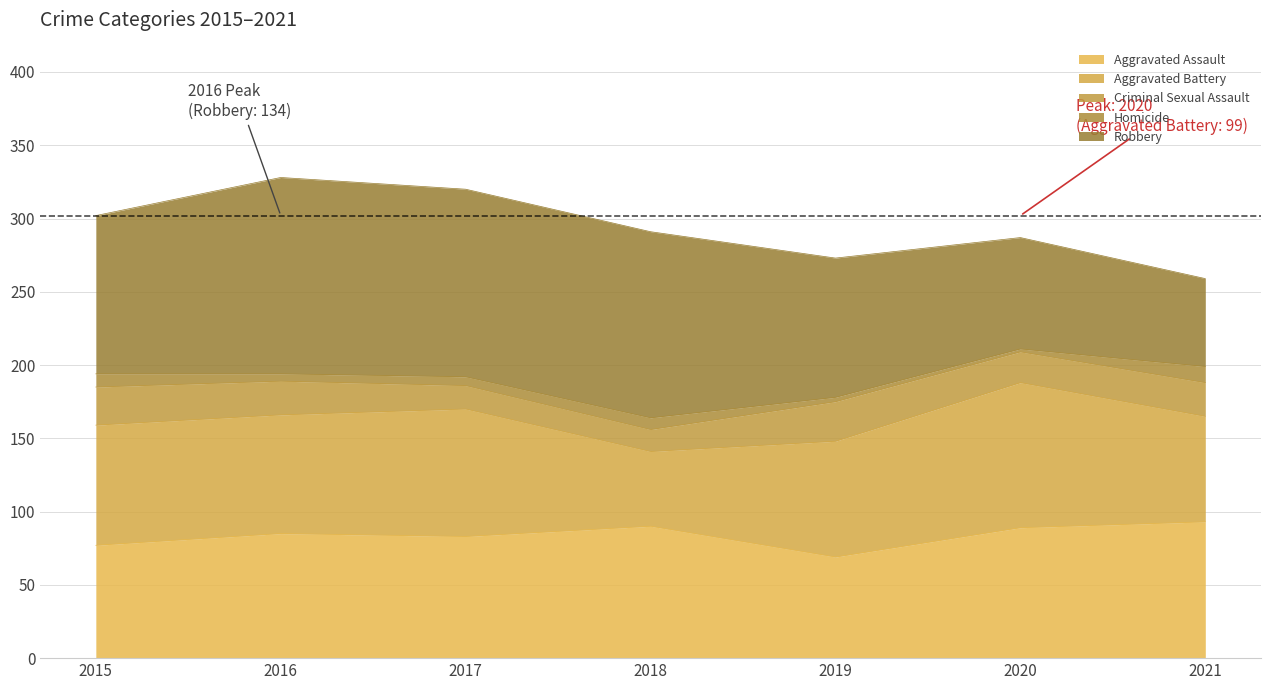

At which label does Aggravated Battery reach its peak?

2020